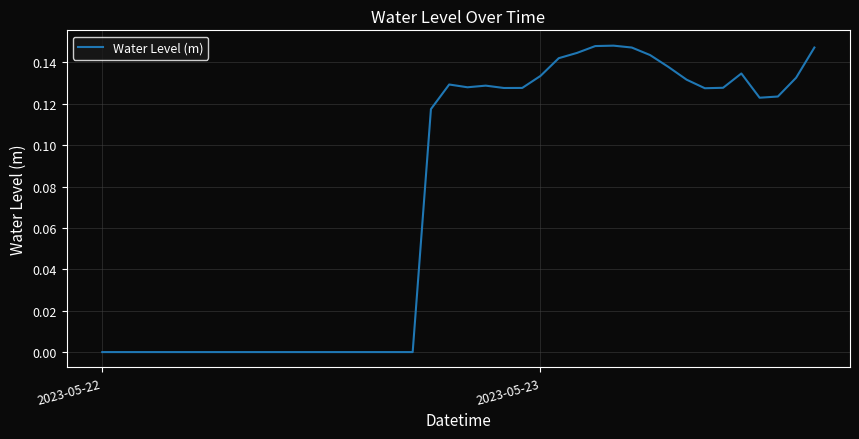

How many lines are shown in the chart?

1